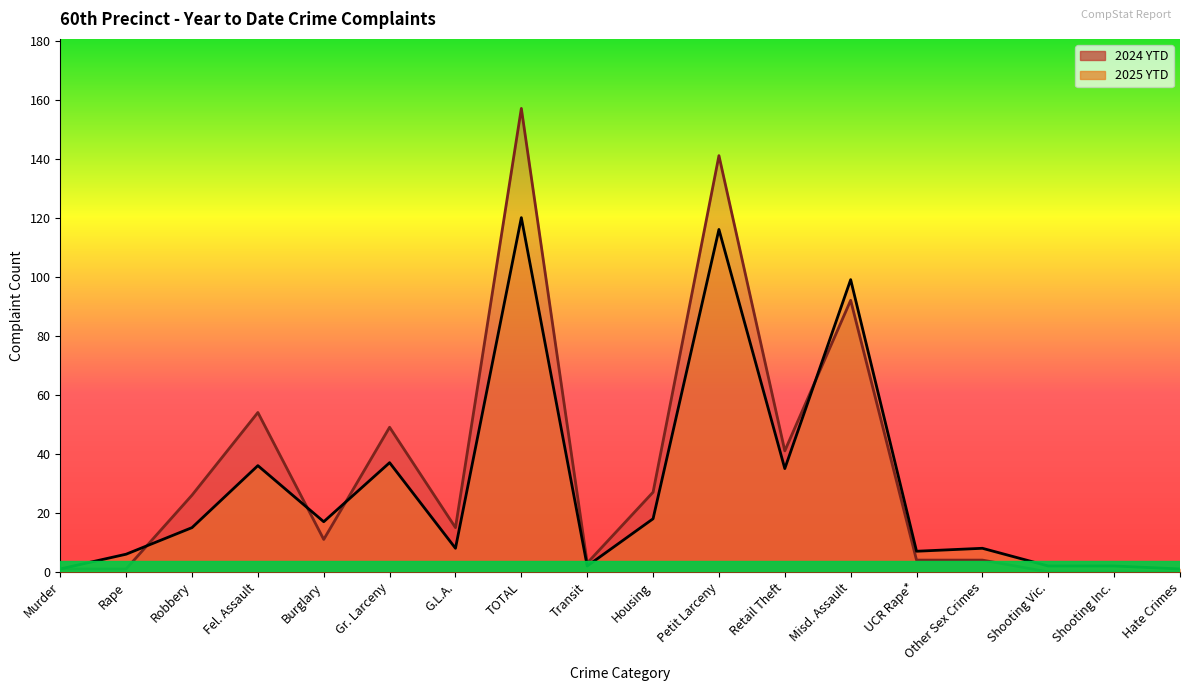

How many times do 2024 YTD and 2025 YTD cross each other?

4